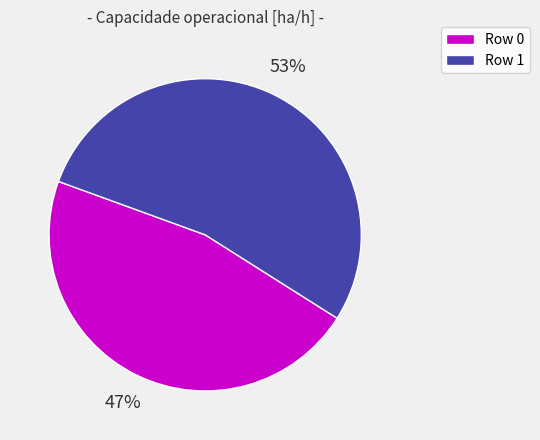

What percentage is the Row 0 slice, to the nearest percent?

47%